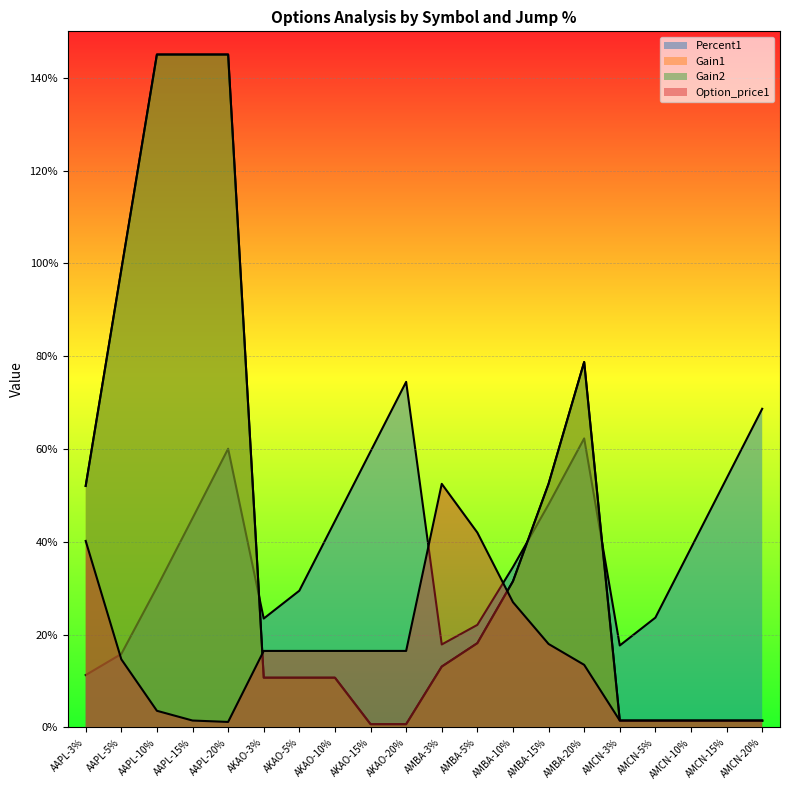

How many interior local valleys does the Percent1 series have?

3